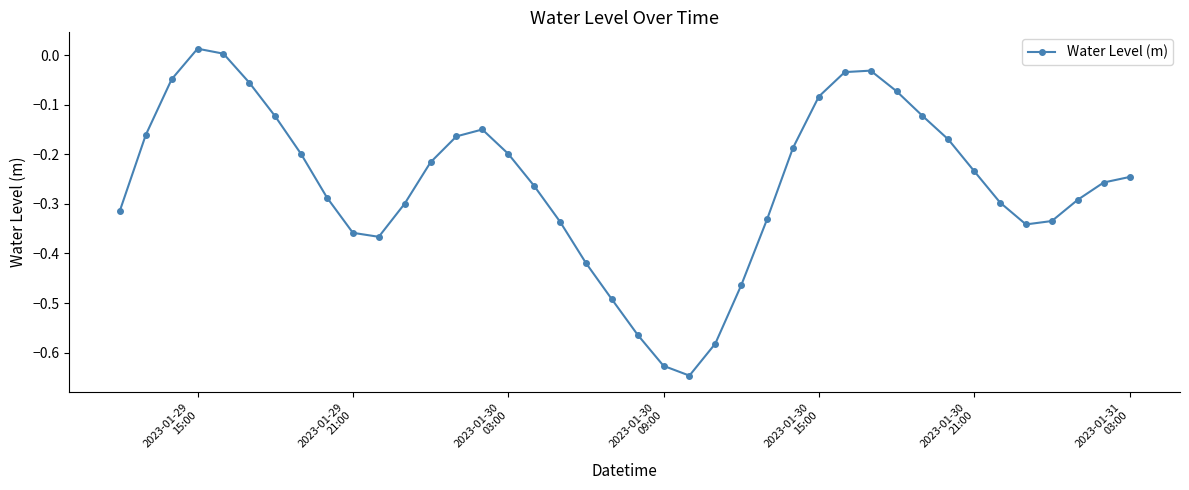

What is the sum of all values?

-10.4